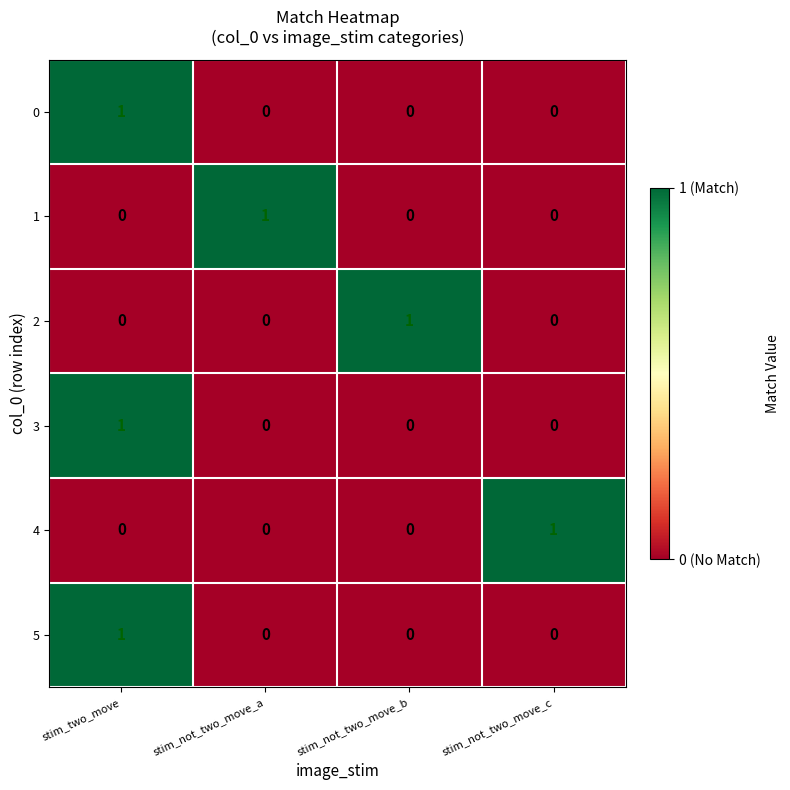

Count the number of categories in the chart.

4